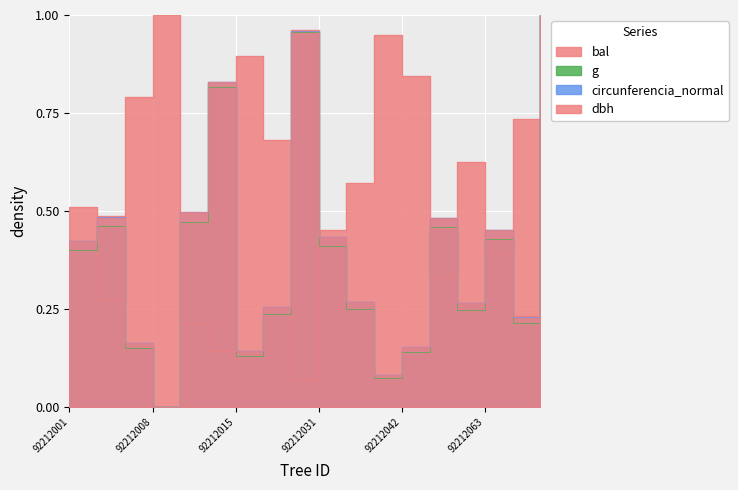

What is the difference between the second highest and minimum values in the bal series?

0.9